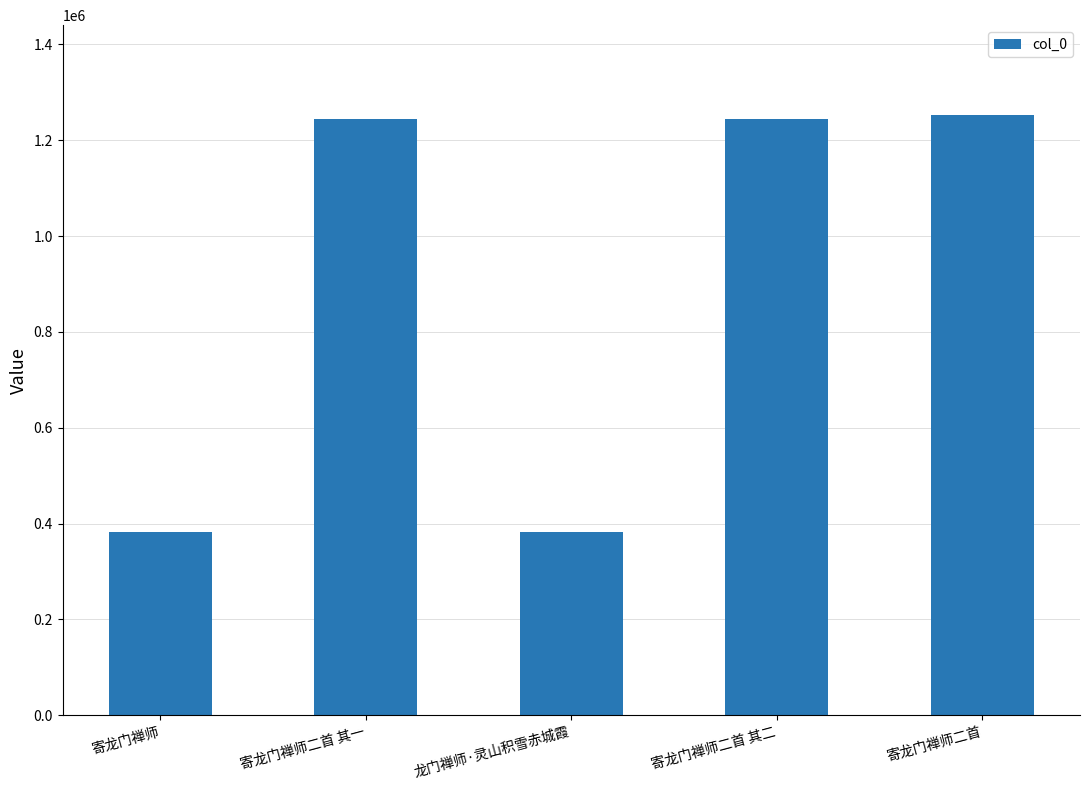

What is the maximum value shown in the chart?

1252172